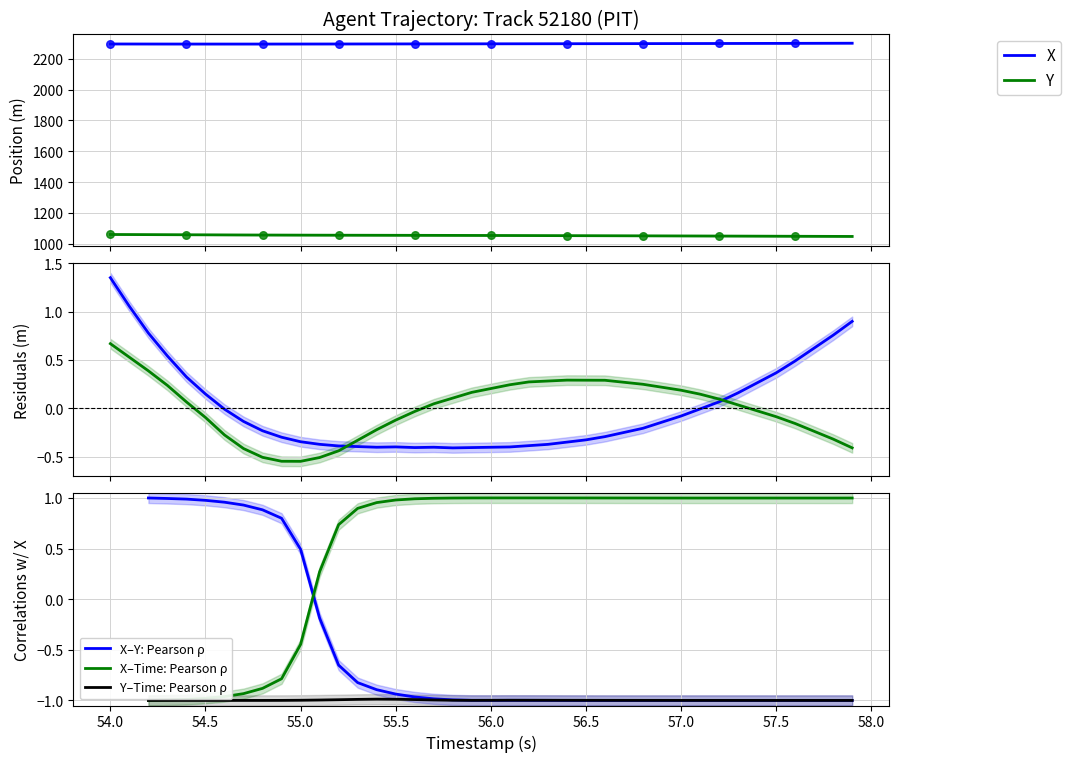

Which series has the widest spread of Y values?

Y